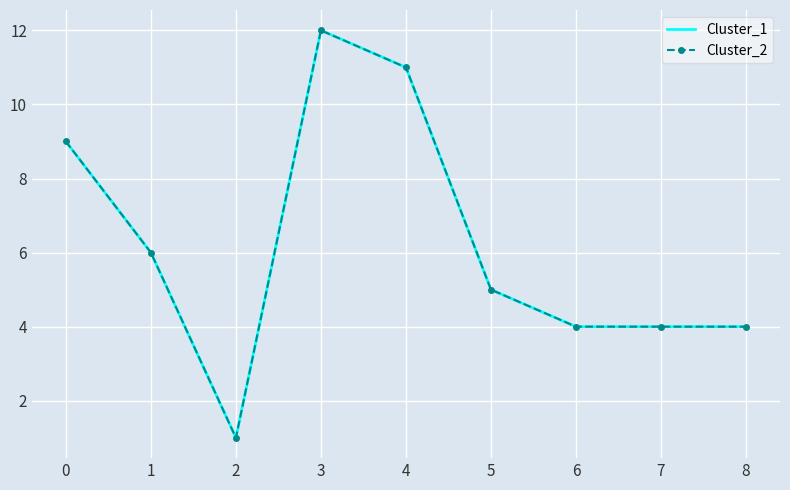

How many lines are shown in the chart?

2